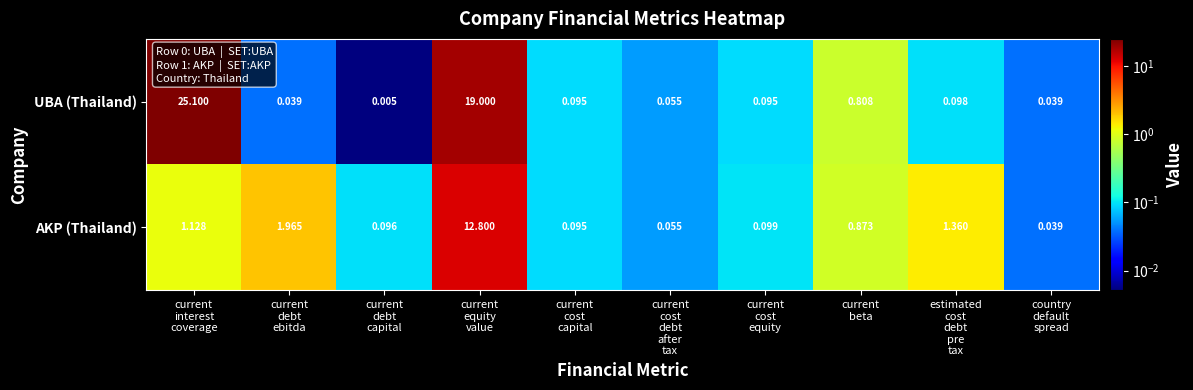

What is the spread (max minus min) of values at current
equity
value?

6.2